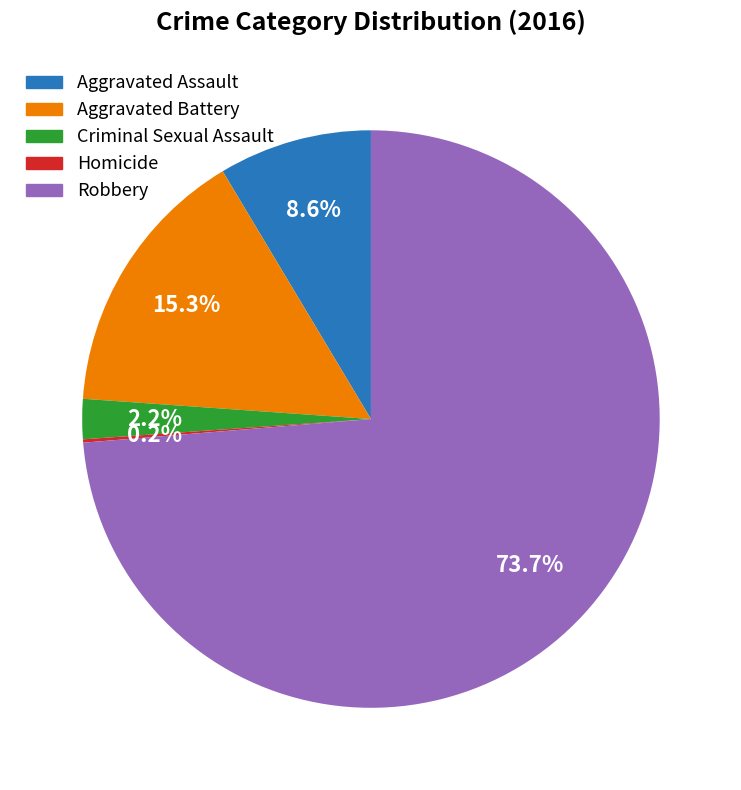

Which category has the biggest portion of the pie?

Robbery